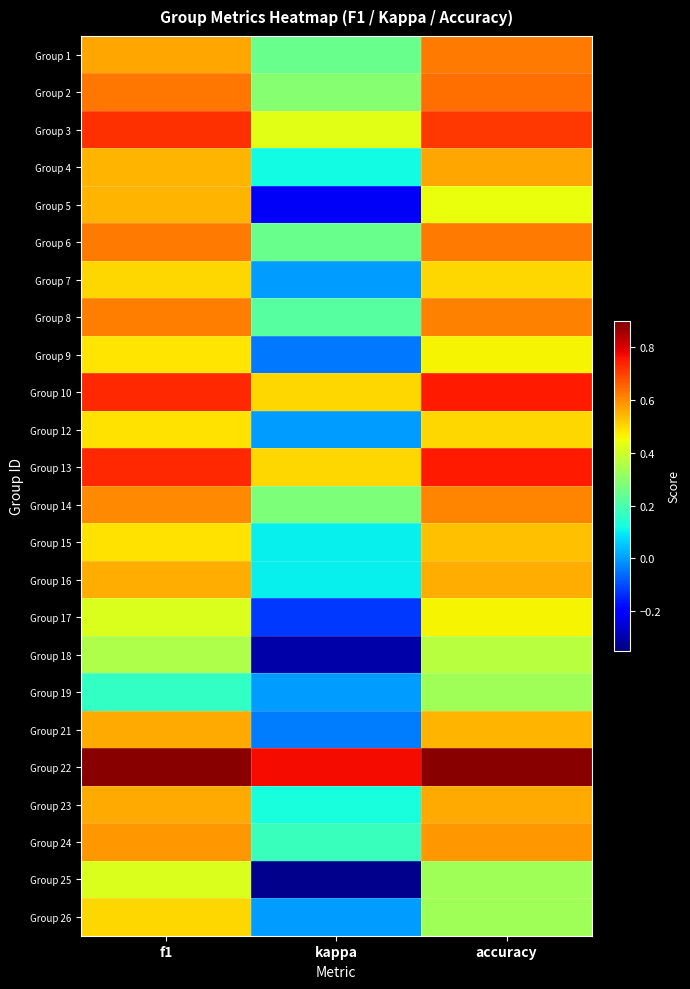

At f1, list the series in order from largest to smallest.

Group 22, Group 10, Group 13, Group 3, Group 2, Group 6, Group 8, Group 14, Group 24, Group 1, Group 21, Group 23, Group 16, Group 4, Group 5, Group 7, Group 26, Group 15, Group 12, Group 9, Group 17, Group 25, Group 18, Group 19